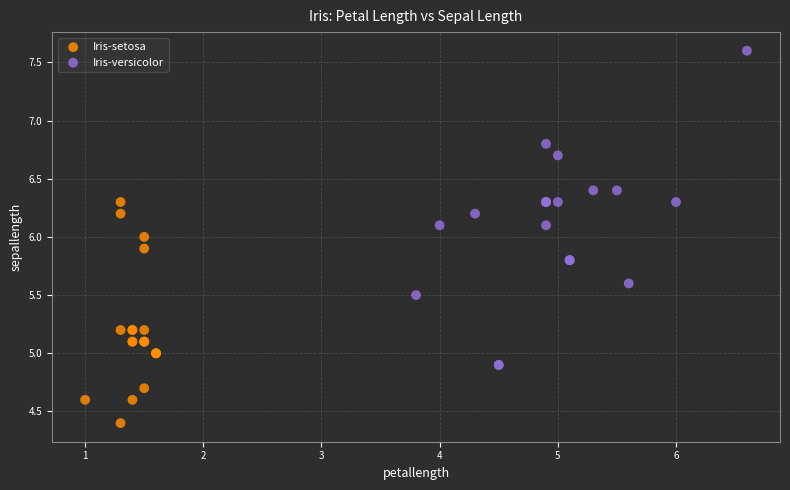

Which series has the widest spread of Y values?

Iris-versicolor